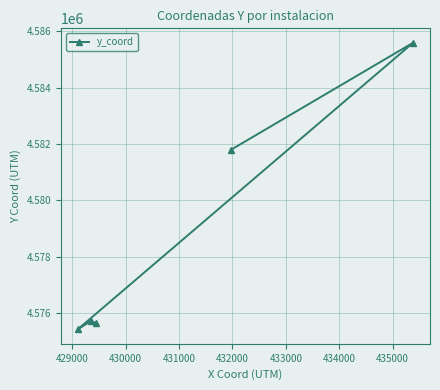

What is the maximum value shown in the chart?

4585592.8